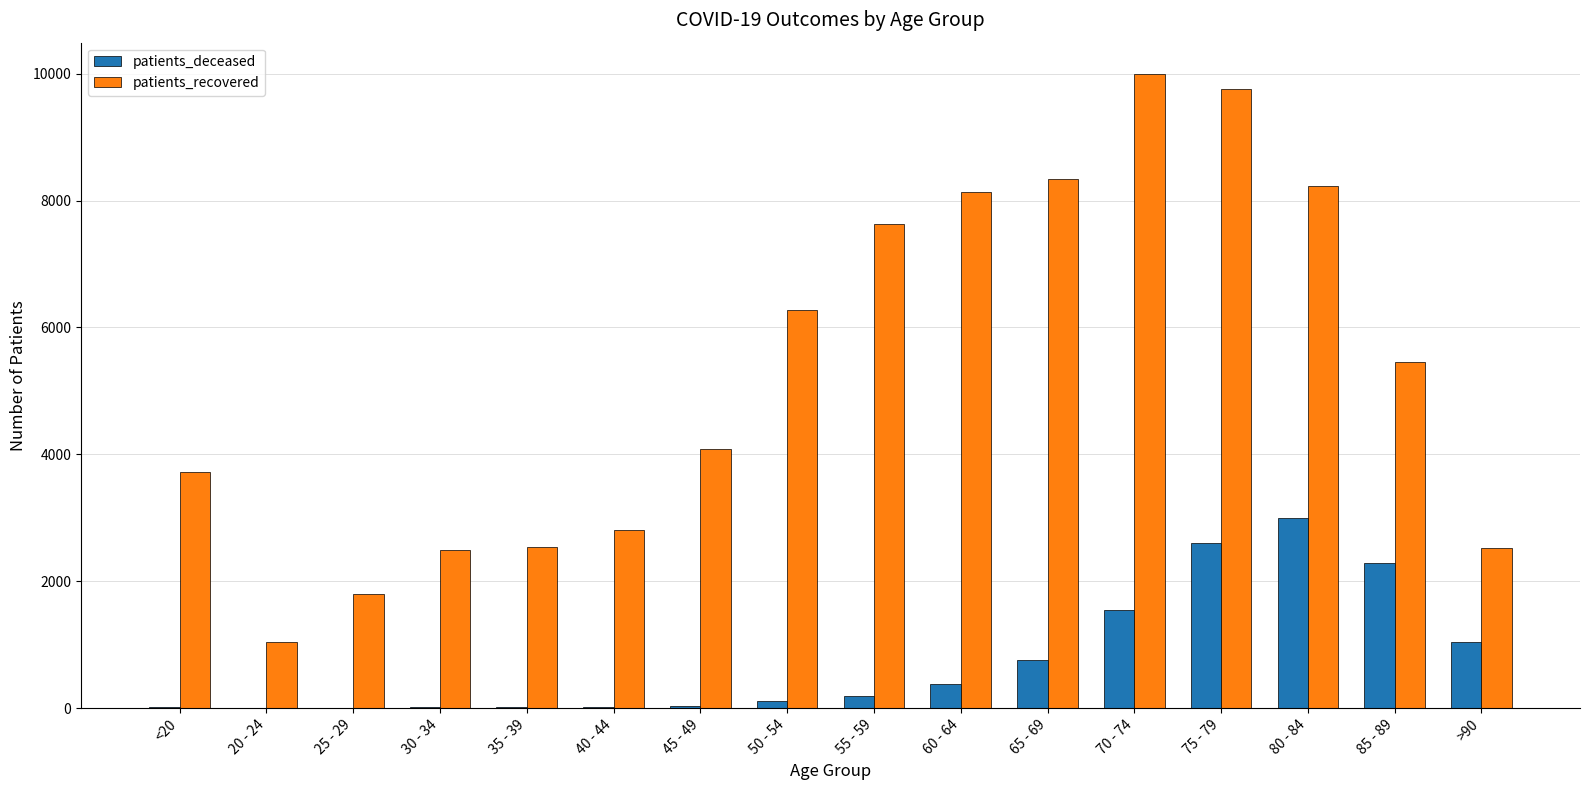

What value does the patients_deceased series have at 35 - 39, to the nearest 10?

20